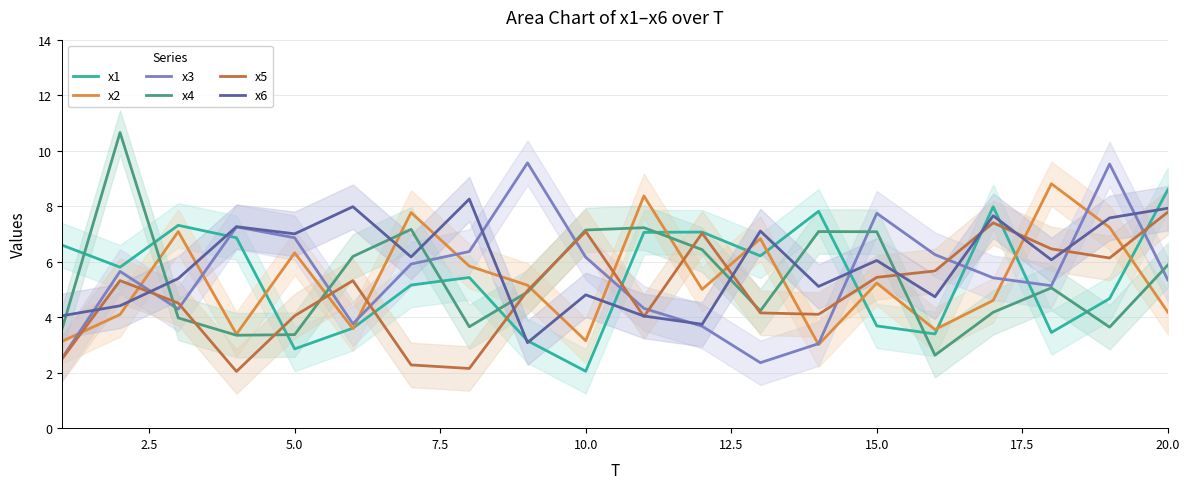

After their last crossing, which series has the higher values: x6 or x2?

x6